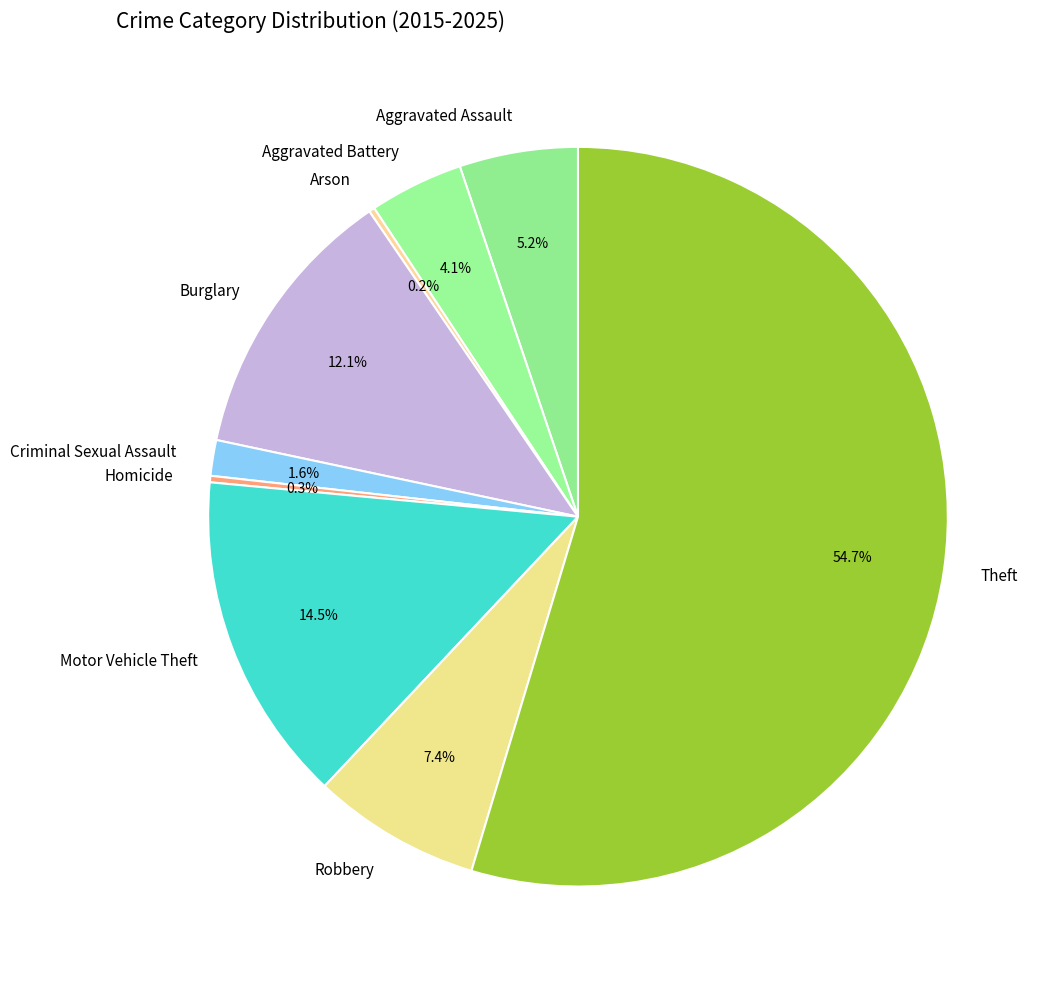

What percentage is the Aggravated Battery slice, to the nearest percent?

4%